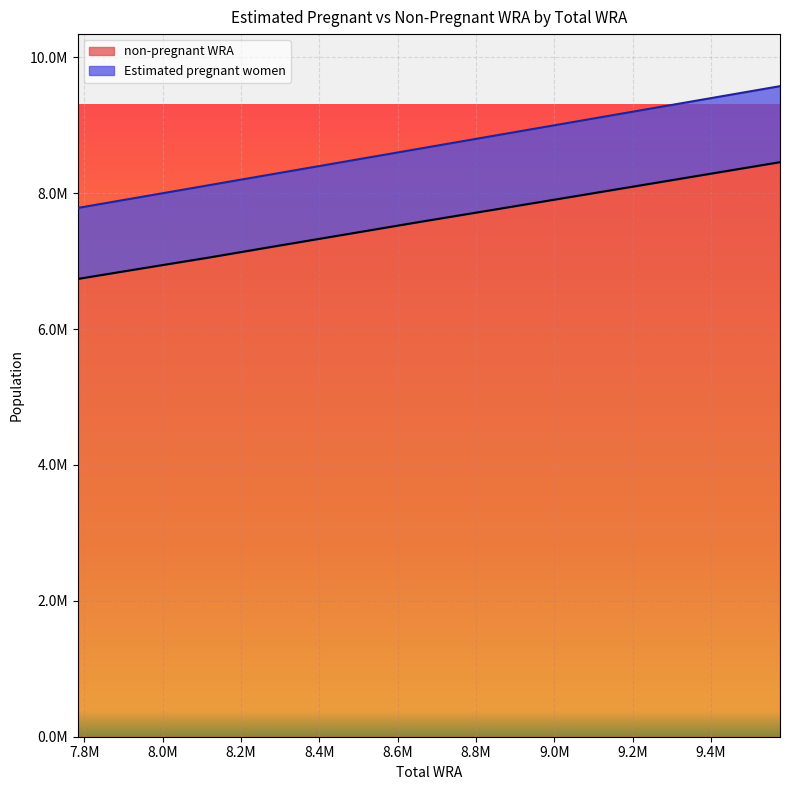

What is the sum of all non-pregnant WRA values?

83352574.7